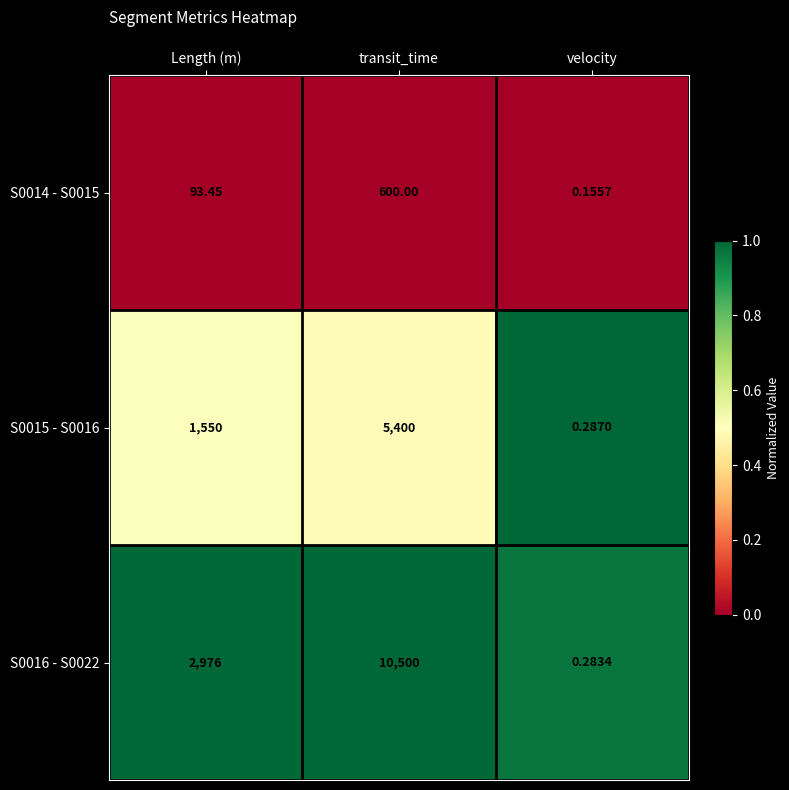

How many values in the S0014 - S0015 series exceed 93?

2